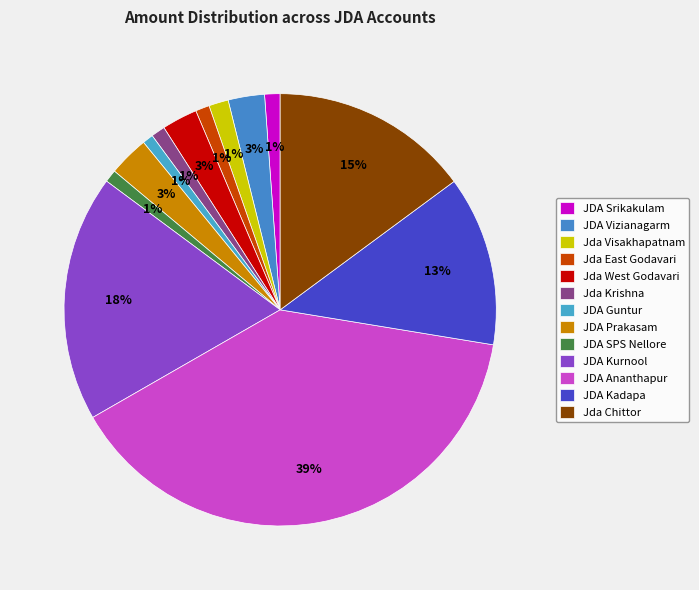

Count the number of slices in the pie.

13